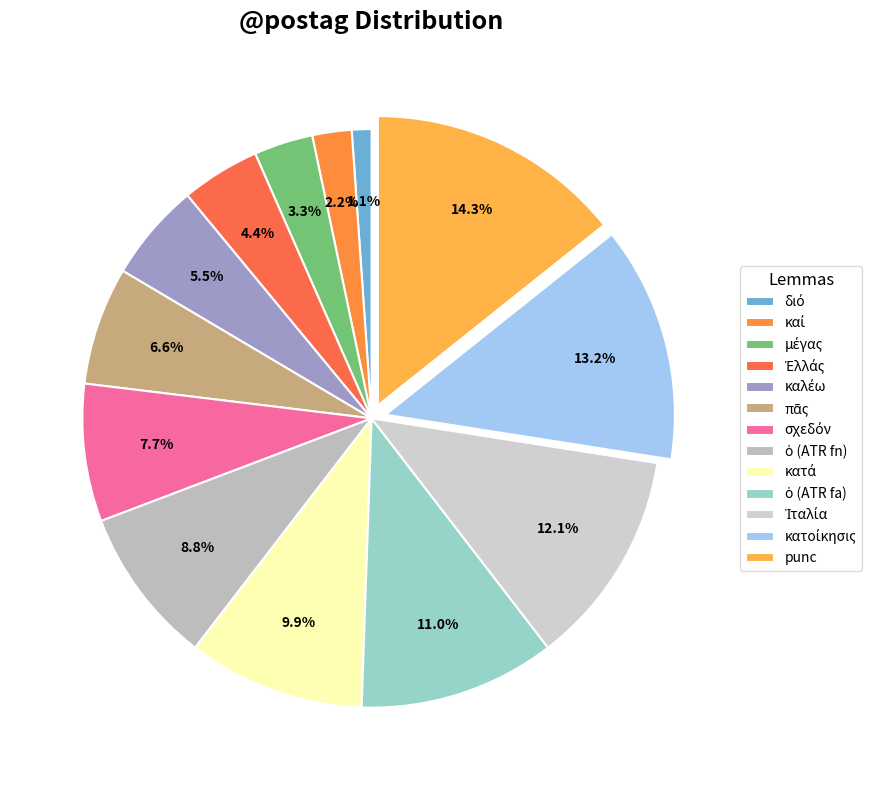

Count the number of slices in the pie.

13